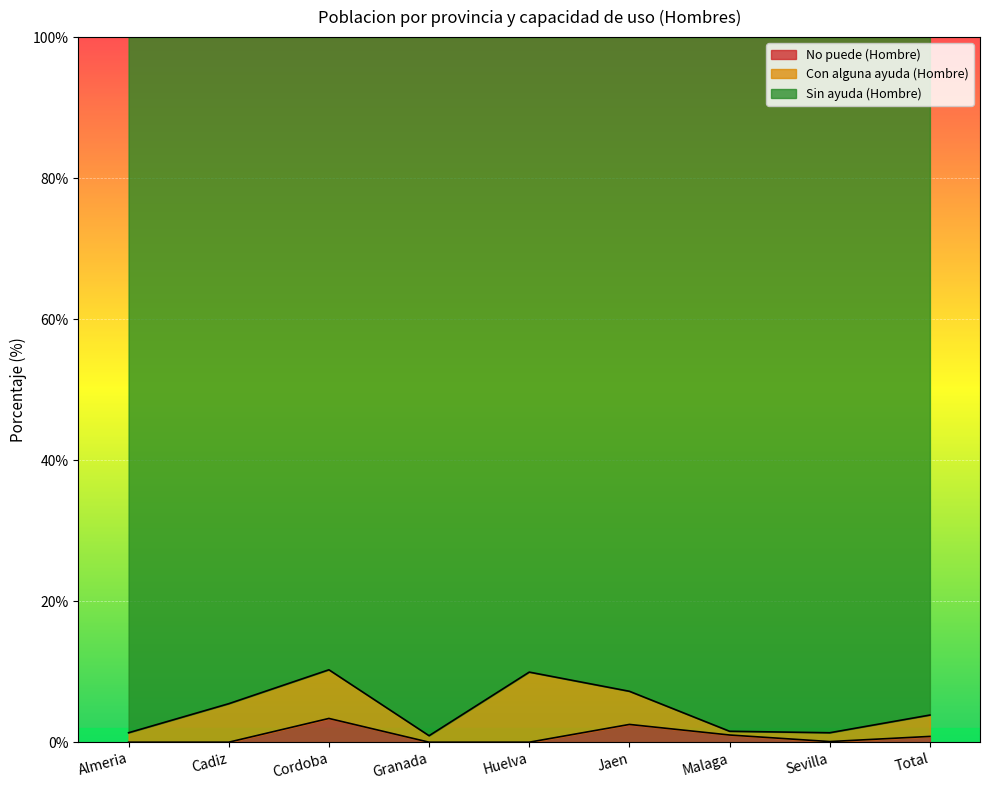

Between Sevilla and Jaen, which is larger?

Jaen